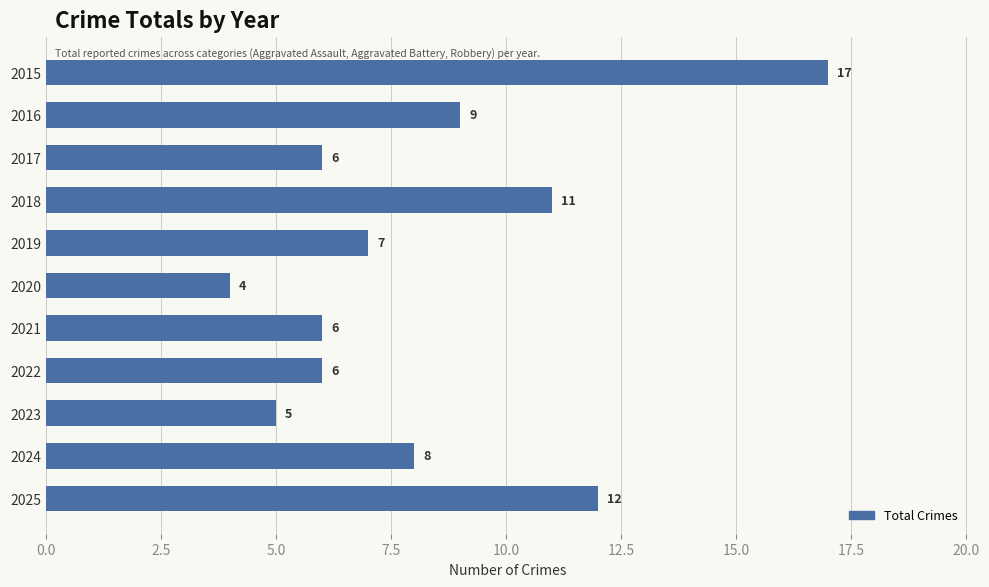

Where is the data nearest to the value 10?

2016